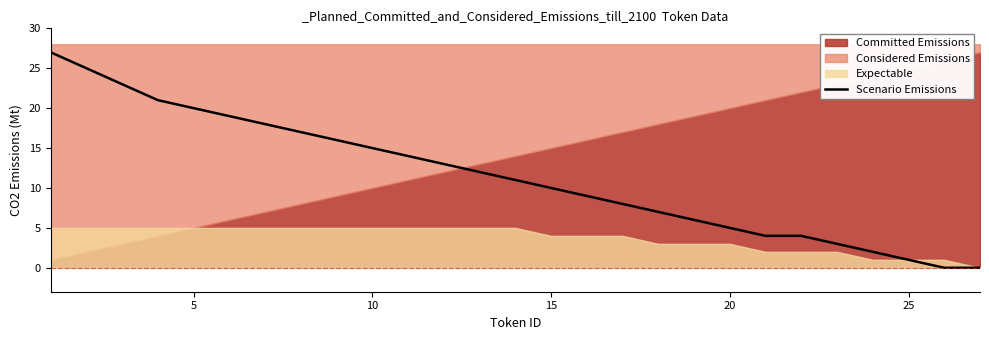

What is the greatest value displayed?

27